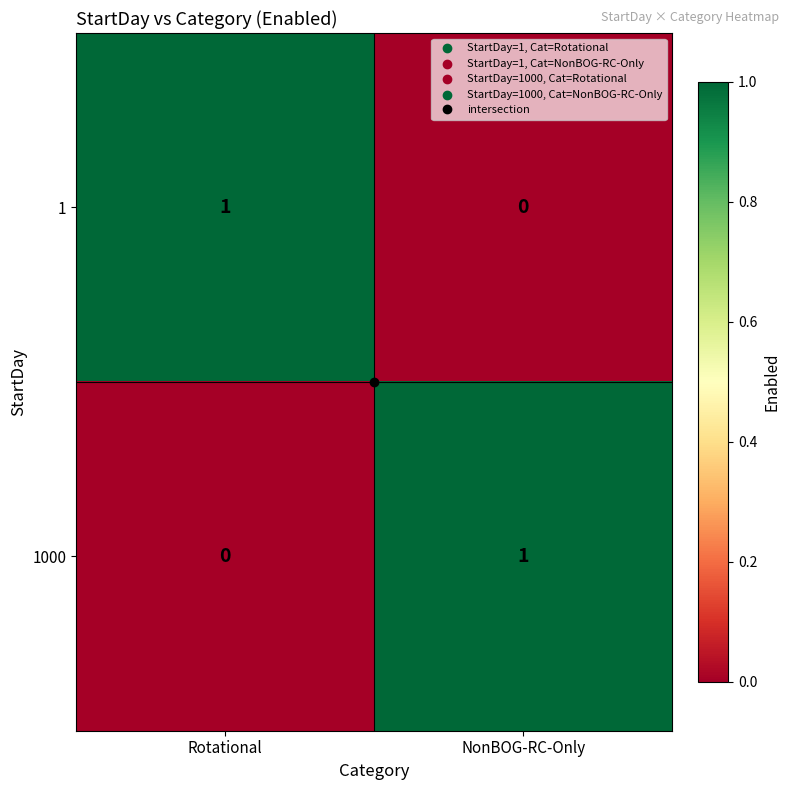

Is the value of 1 at NonBOG-RC-Only greater than the value of 1000 at NonBOG-RC-Only?

No